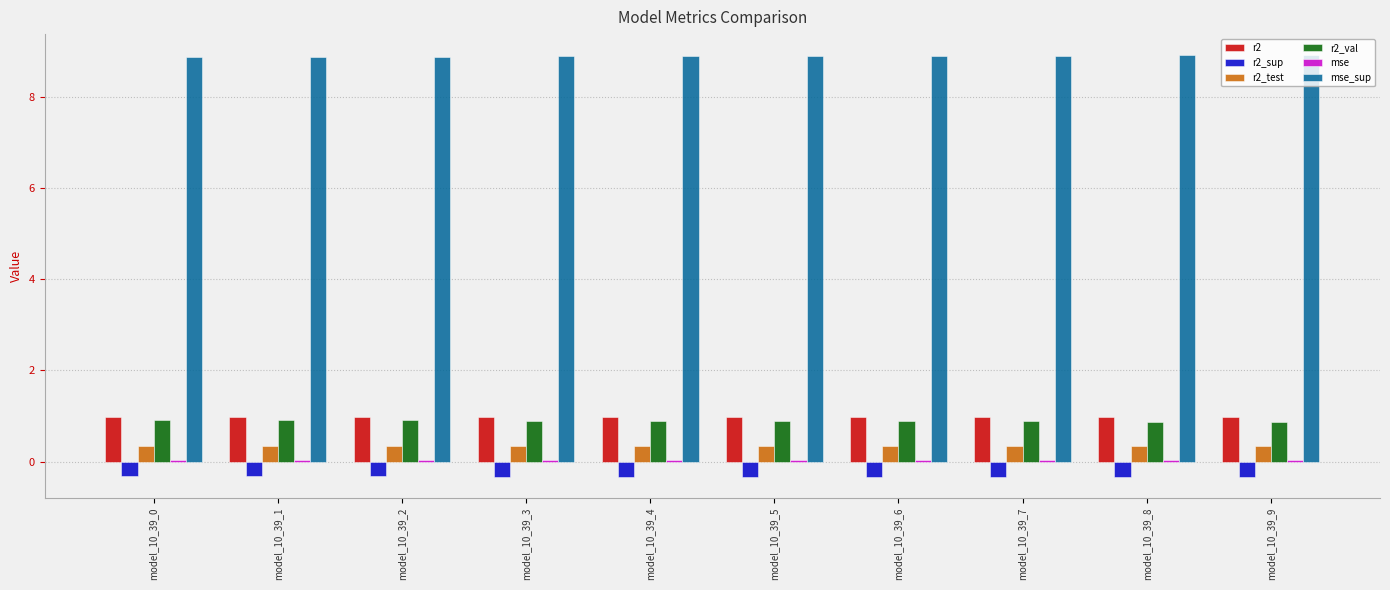

Count the number of categories in the chart.

10